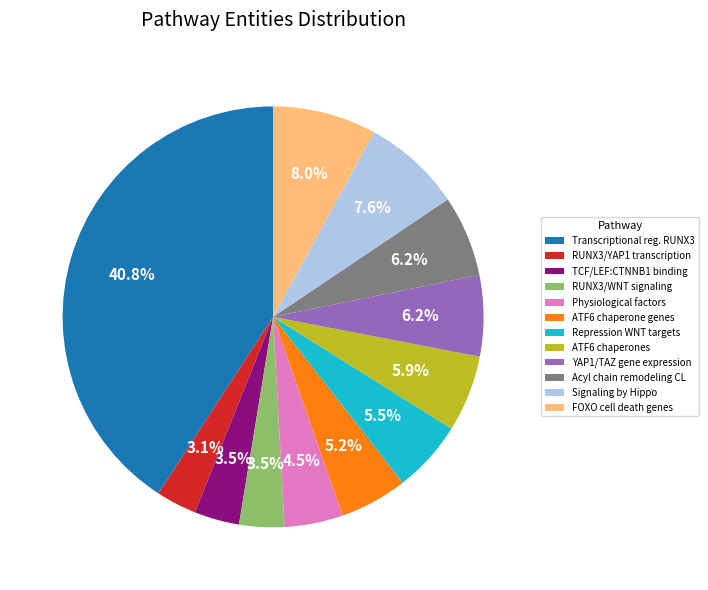

Is it true that Signaling by Hippo is 8% of the pie?

True